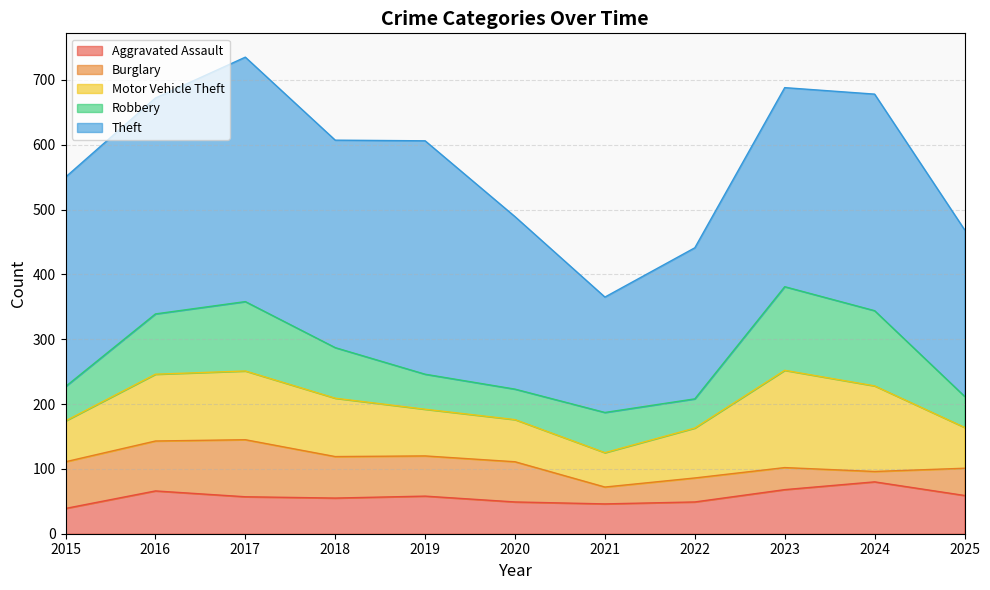

Does the chart have visible grid lines?

Yes